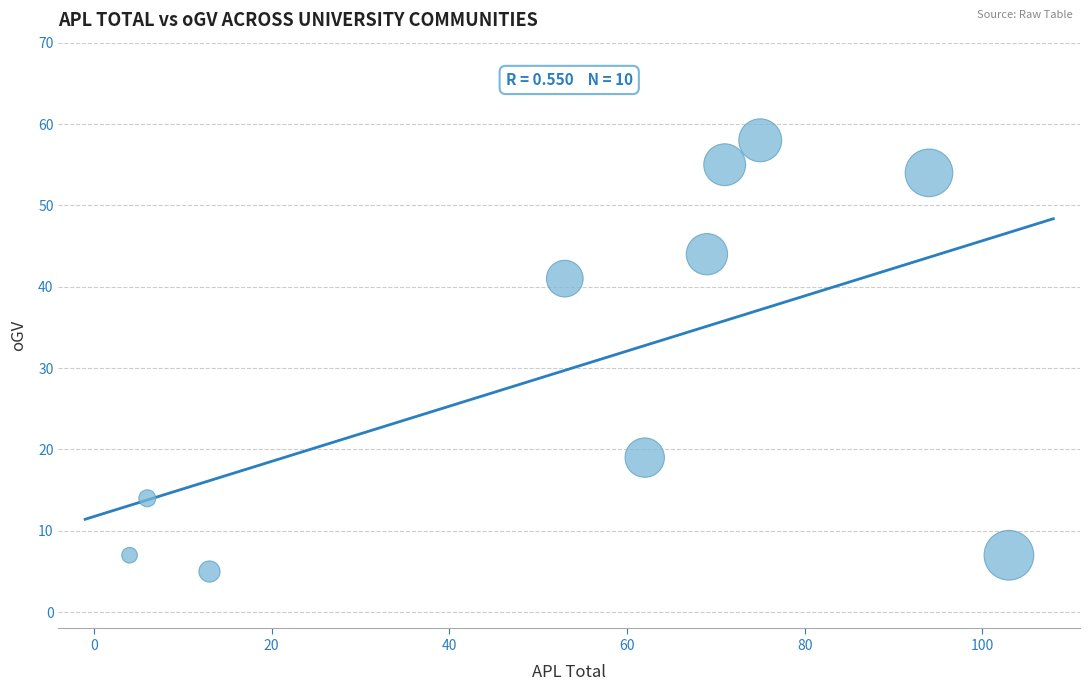

What is the average X value?

55